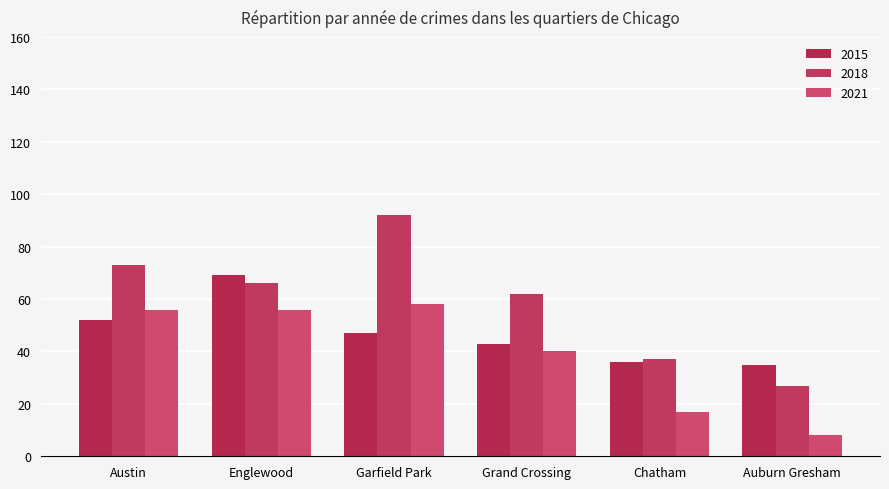

Reading left to right, list all the values displayed in this chart.

2015: Austin=52	Englewood=69	Garfield Park=47	Grand Crossing=43	Chatham=36	Auburn Gresham=35
2018: Austin=73	Englewood=66	Garfield Park=92	Grand Crossing=62	Chatham=37	Auburn Gresham=27
2021: Austin=56	Englewood=56	Garfield Park=58	Grand Crossing=40	Chatham=17	Auburn Gresham=8